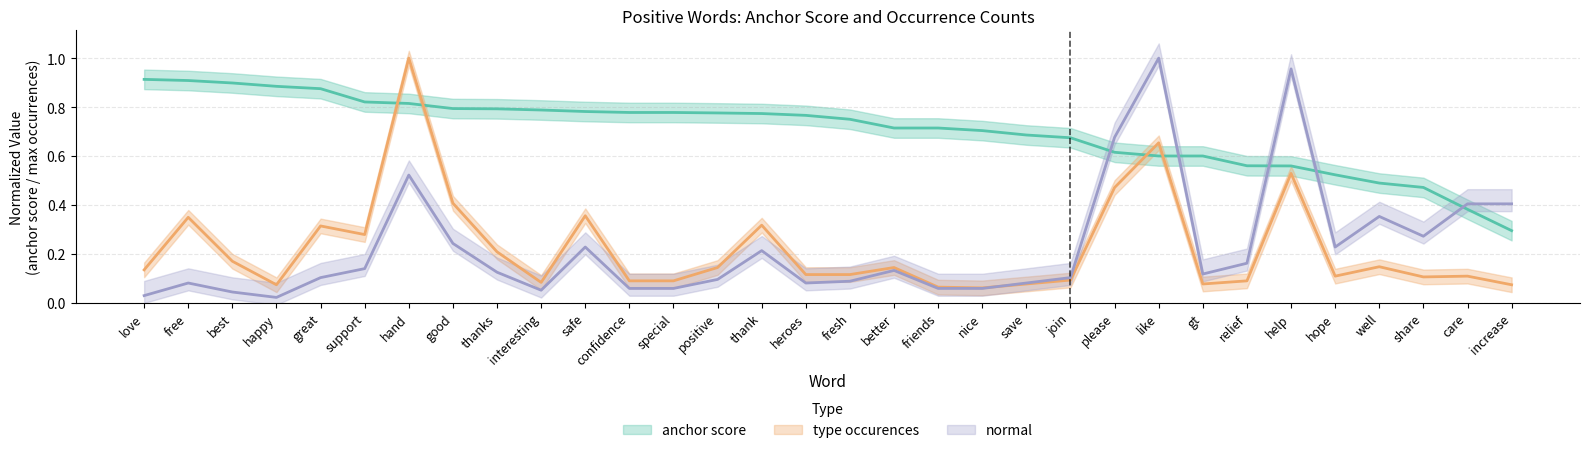

Which series has the widest spread of values?

normal